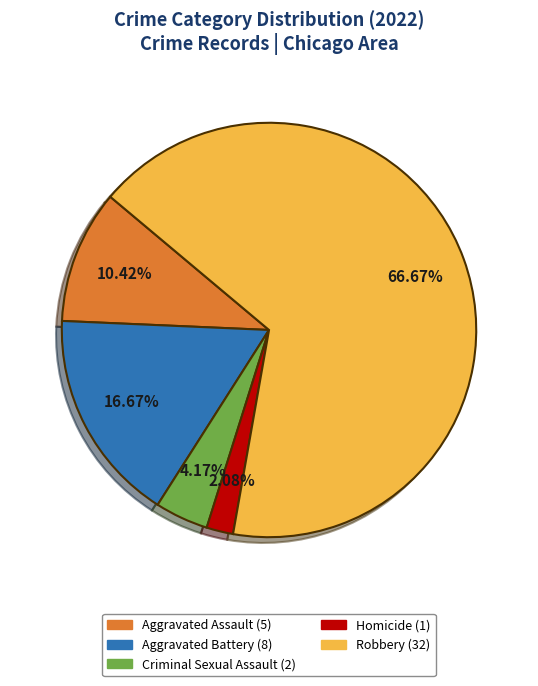

Does any single category account for the majority?

Yes